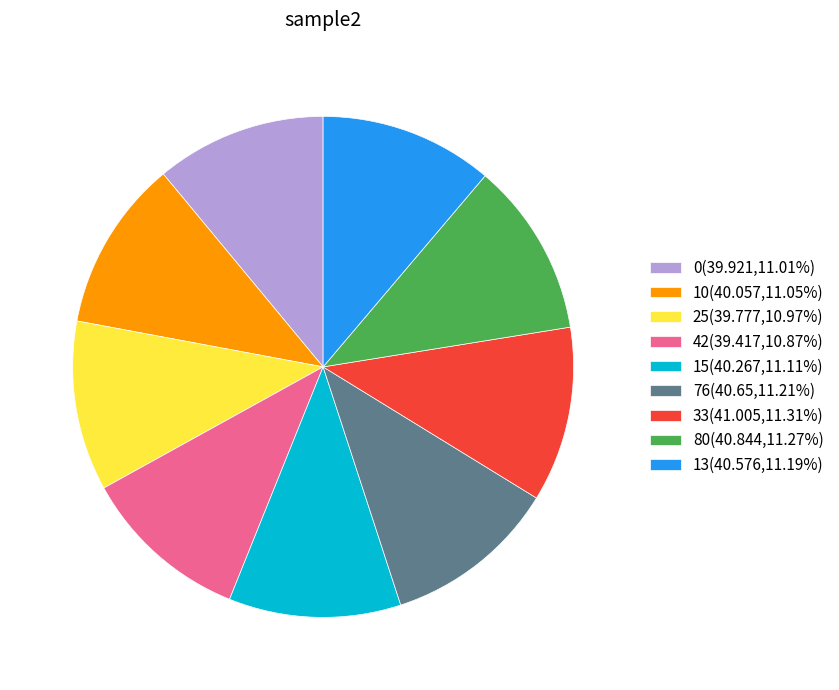

Is it true that 42 is 11% of the pie?

True